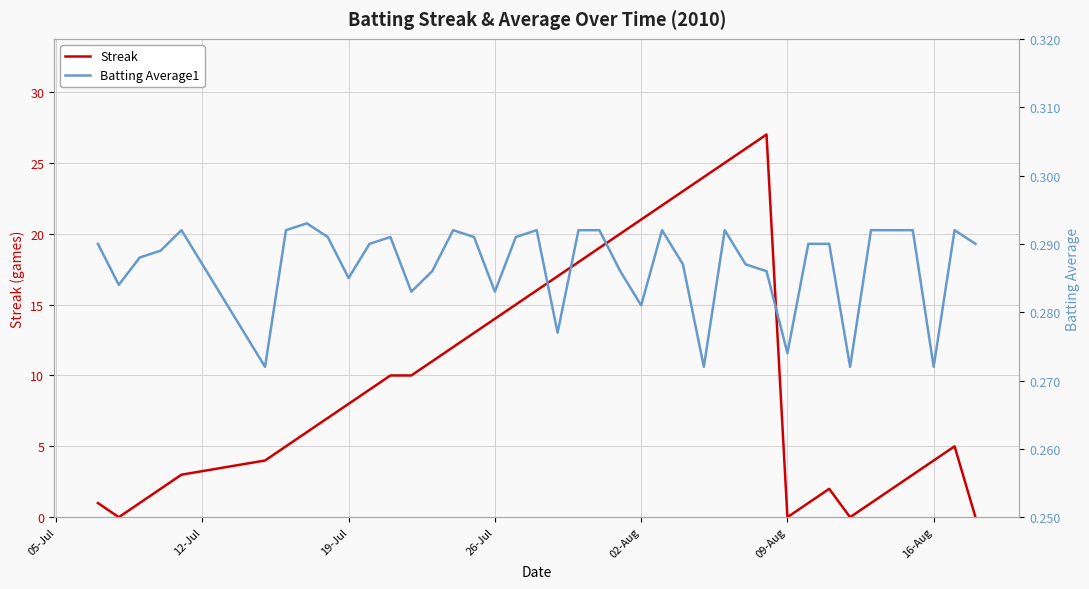

Rank the series by their maximum value, from highest to lowest.

Streak, Batting Average1